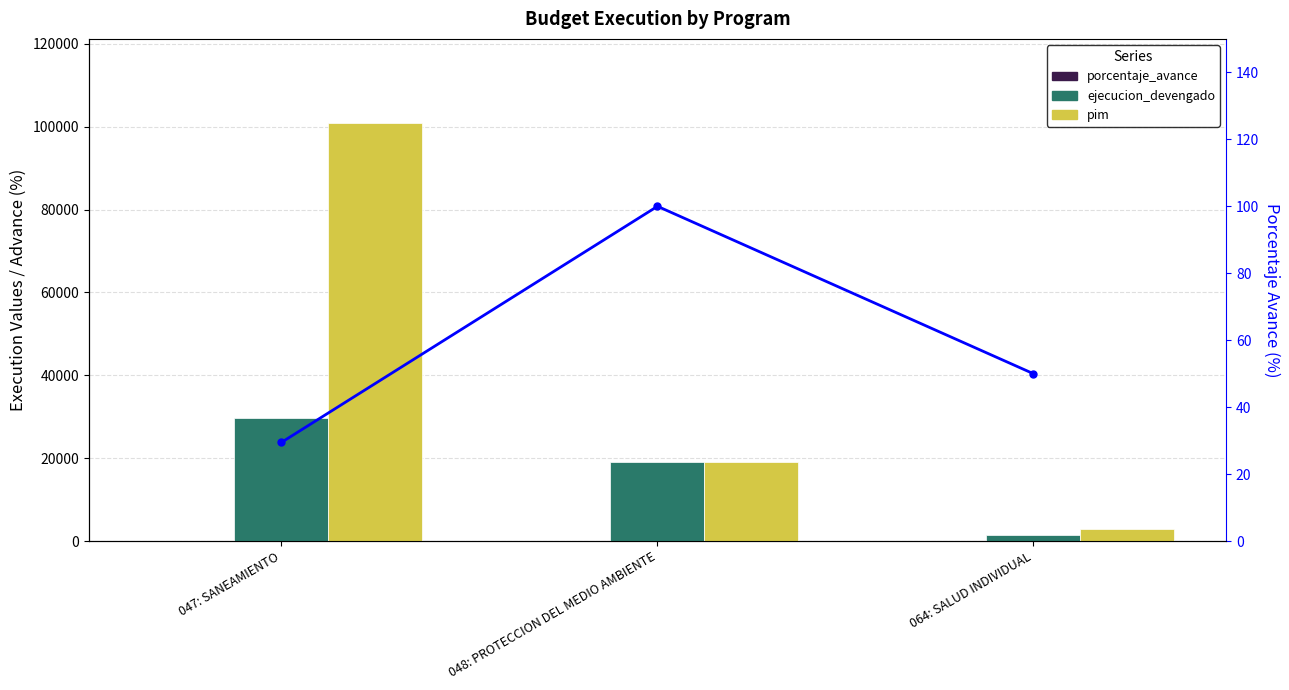

What is the spread (max minus min) of values at 047: SANEAMIENTO?

100939.5